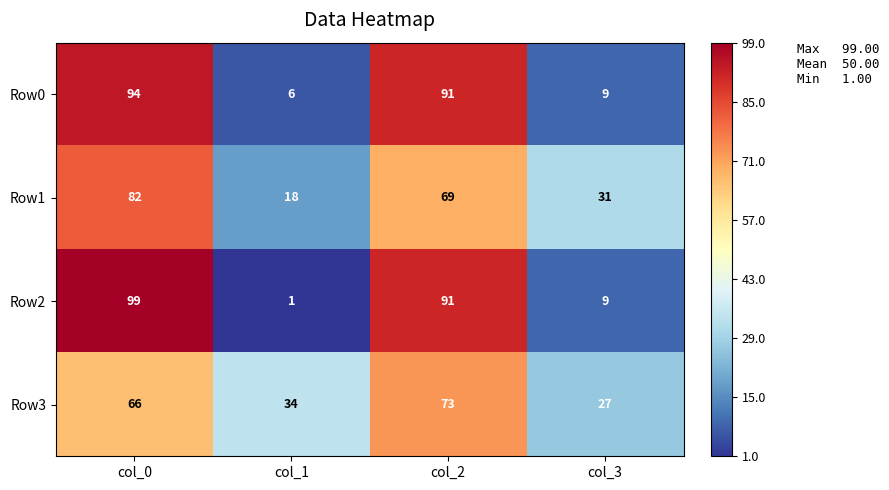

Reading right to left, transcribe all the data shown in this chart.

Row0: col_3=9	col_2=91	col_1=6	col_0=94
Row1: col_3=31	col_2=69	col_1=18	col_0=82
Row2: col_3=9	col_2=91	col_1=1	col_0=99
Row3: col_3=27	col_2=73	col_1=34	col_0=66